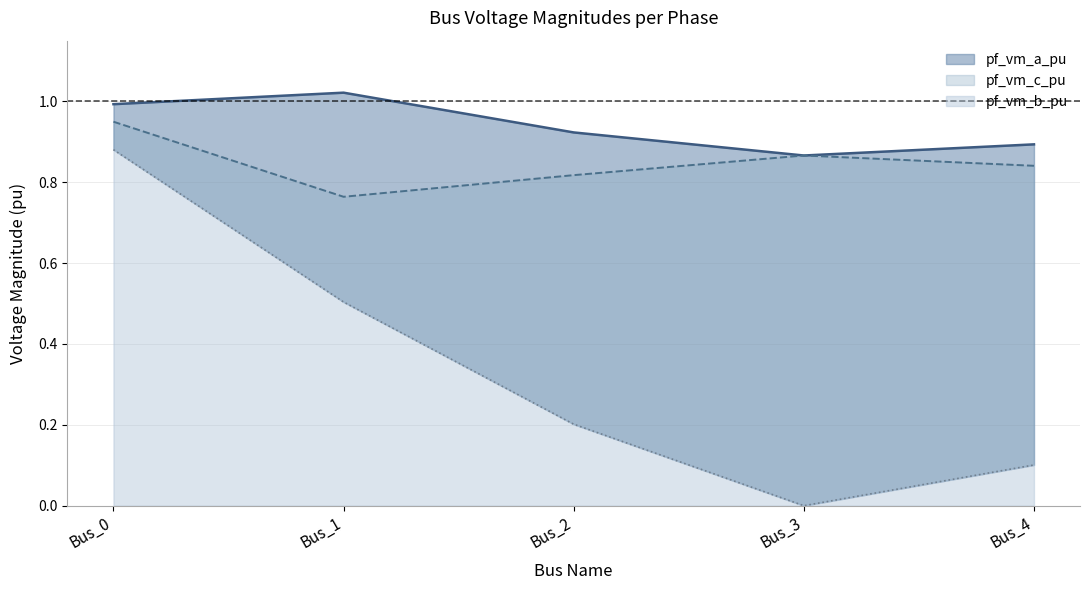

What is the sum of all pf_vm_c_pu values?

4.2